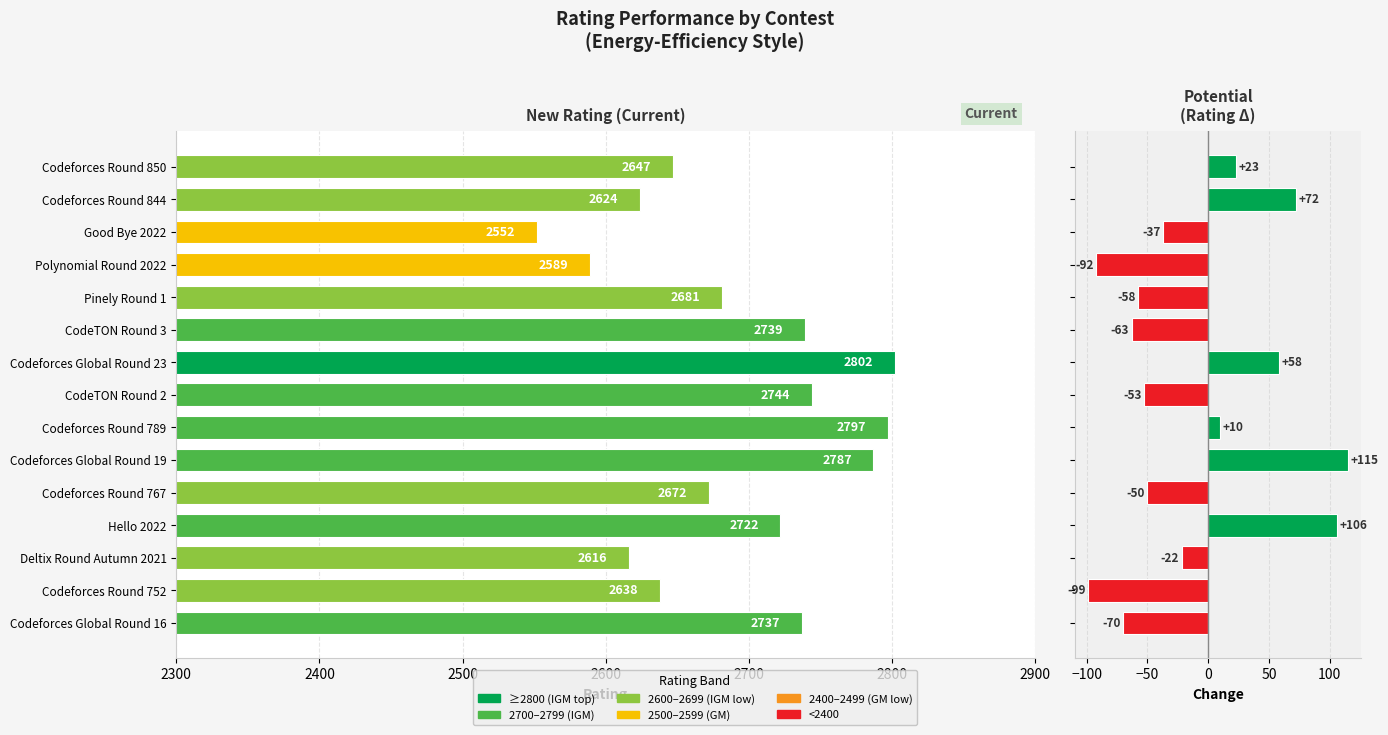

Is it true that Rating Change equals -18 at CodeTON Round 3?

False